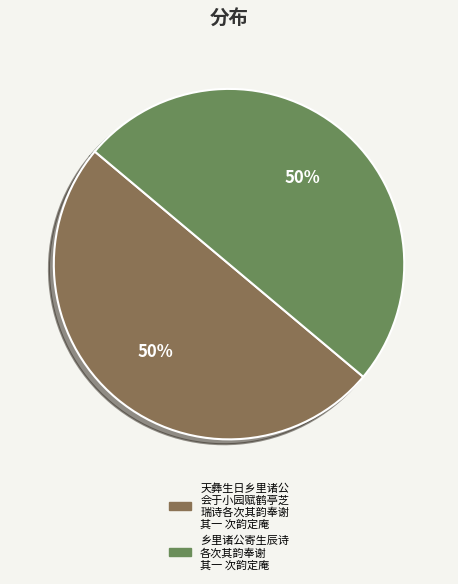

To the nearest percent, what is the average slice percentage?

50%